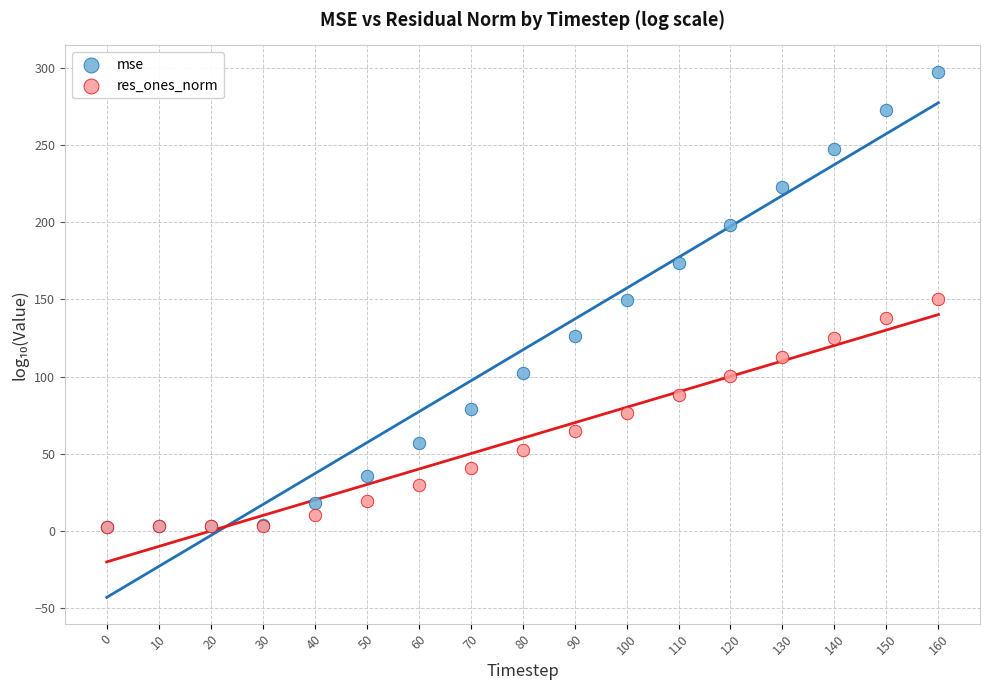

What are all the series names shown in the legend?

mse, res_ones_norm